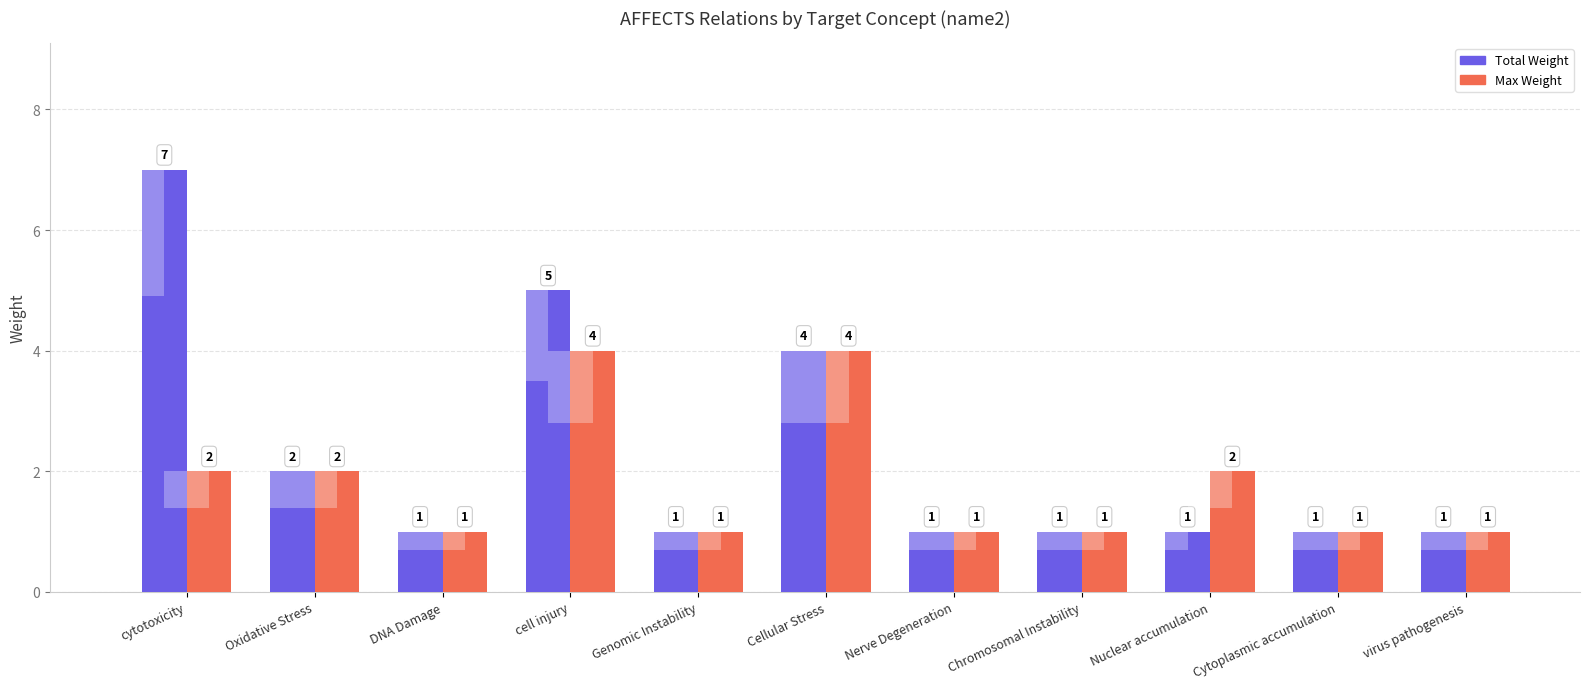

What is the sum of all Max Weight values?

20